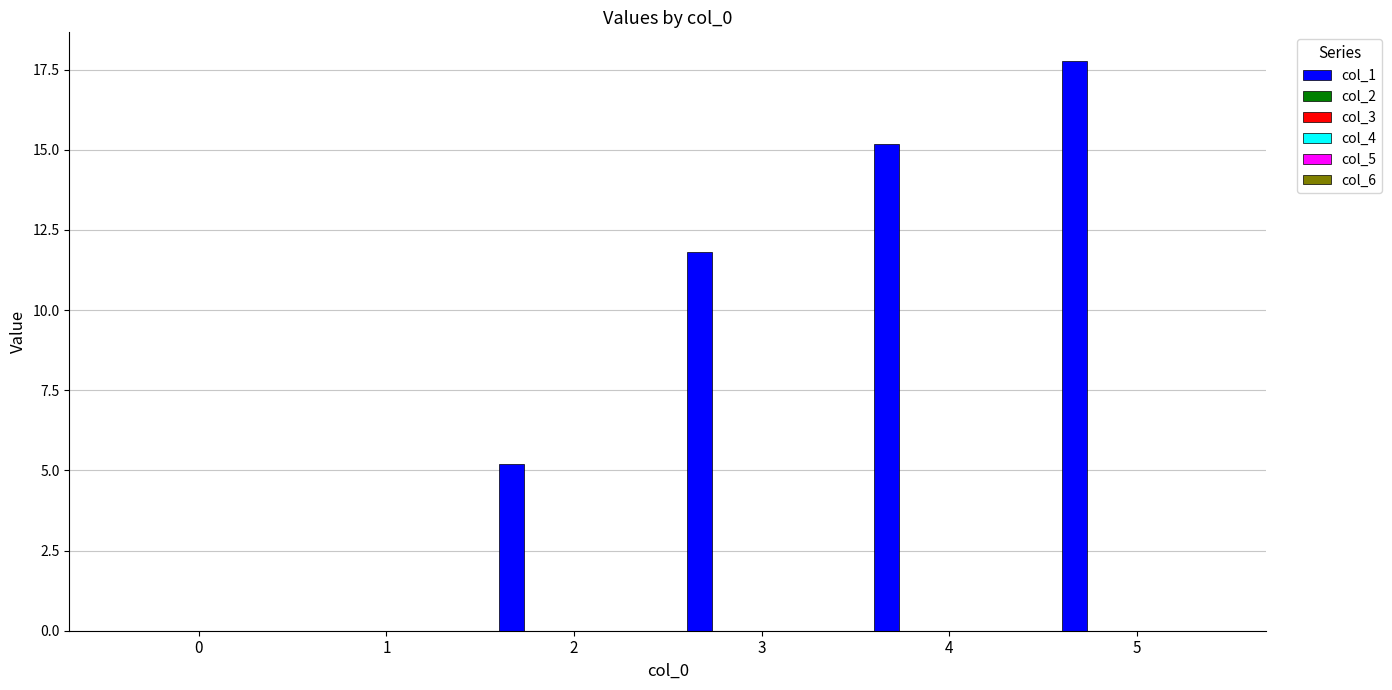

What is the greatest value displayed?

17.8